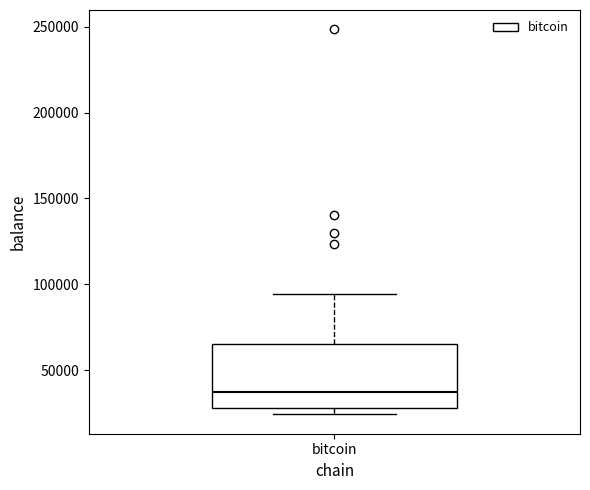

Read this box plot against the y-axis: the position of the median line, the range covered by the box, and the ends of both whiskers. The values are not printed on the chart, so give them approximately, as read against the axis.

median 35000, box 30000 to 65000, whiskers 25000 to 95000